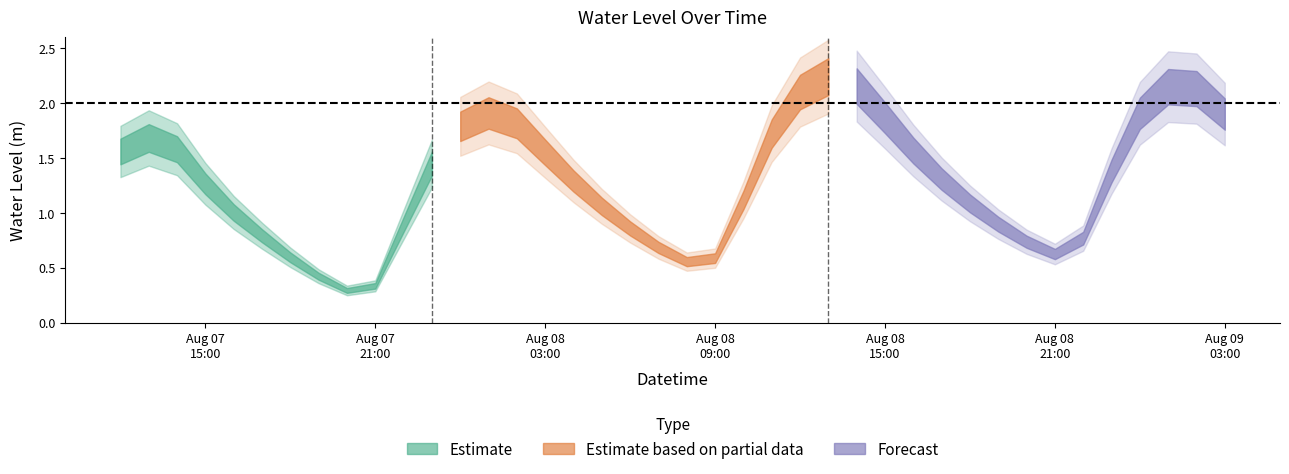

What is the label of the 11th point from the left?

2024-08-07 22:00:00